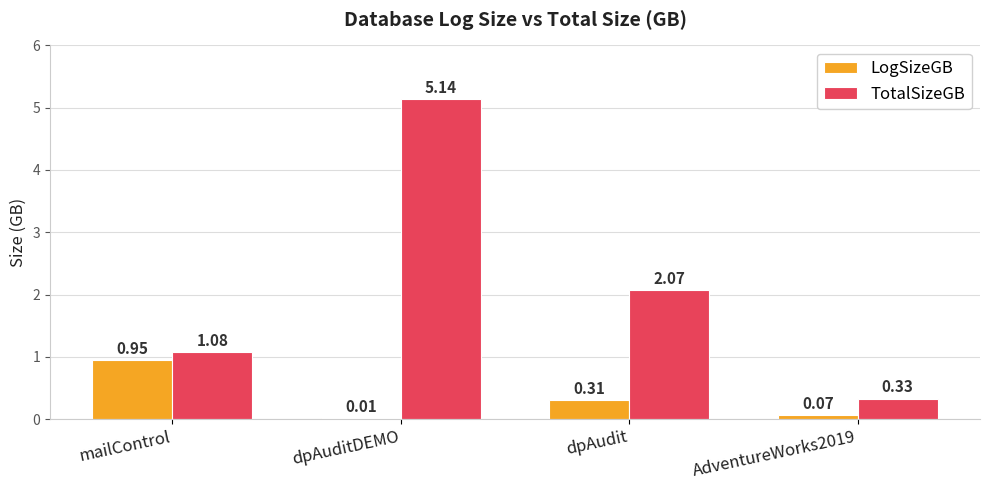

At which label does TotalSizeGB first exceed 2?

dpAuditDEMO